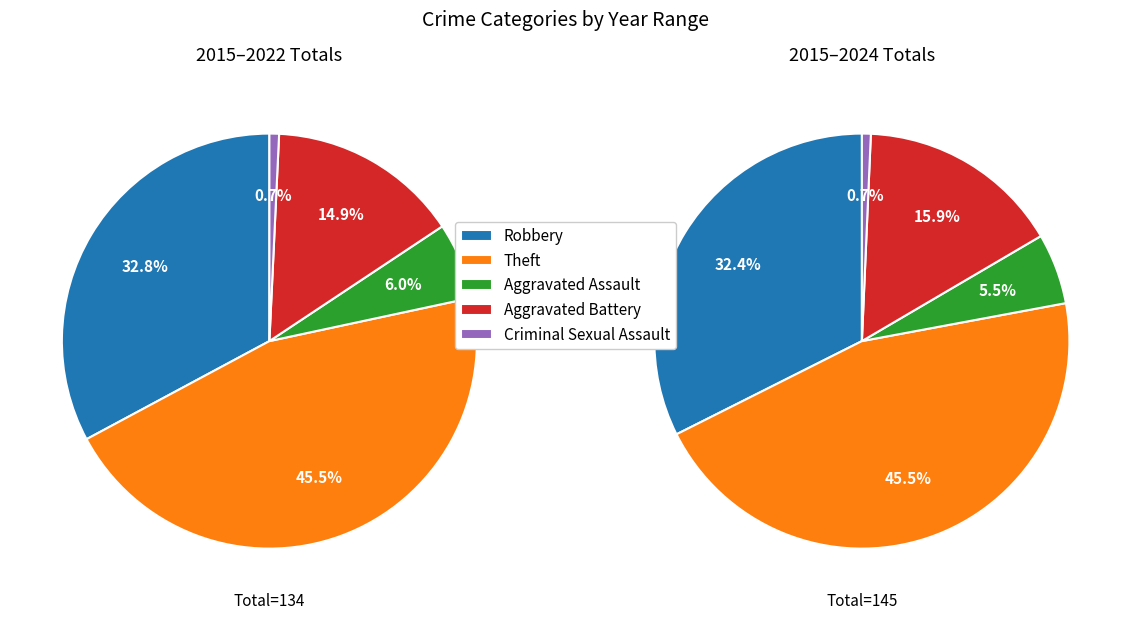

What is the total percentage of Theft and Robbery?

77.9%